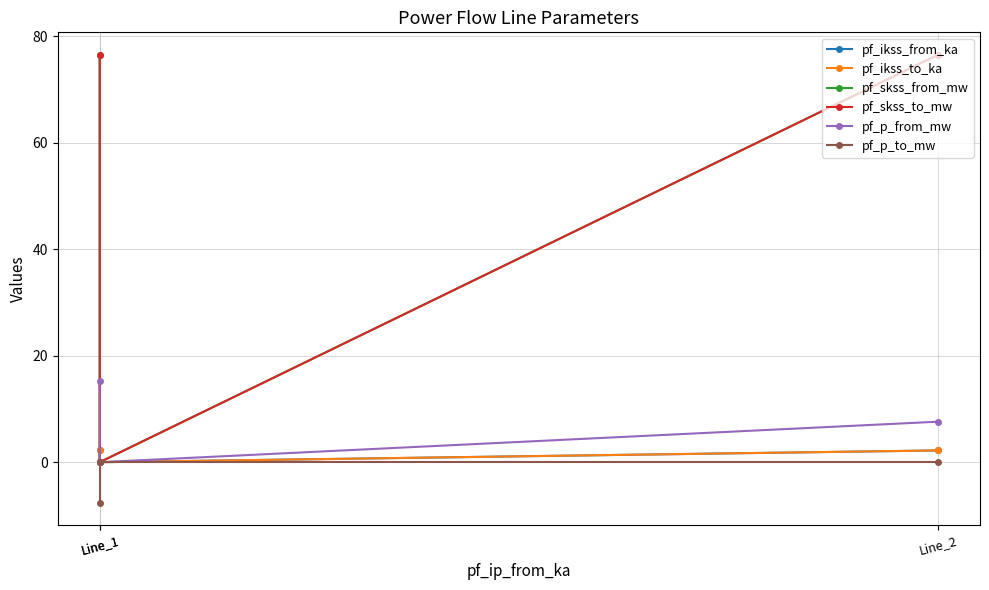

Which category has the lowest value across all series?

Line_1